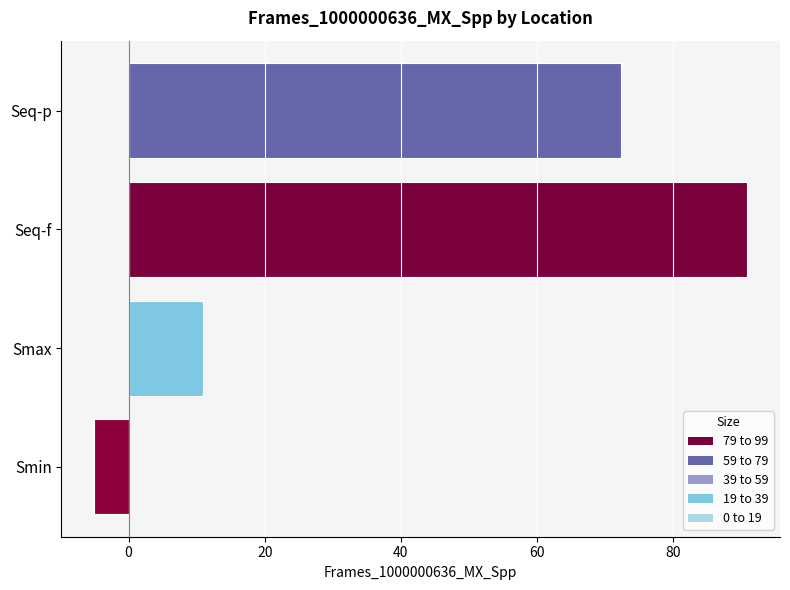

Reading bottom to top, what are all the values shown in this chart?

-5.1	10.9	90.9	72.3